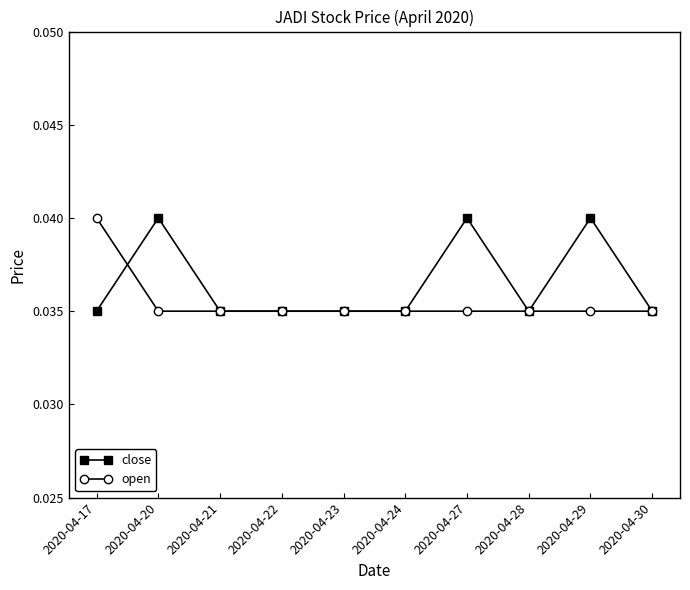

Is it true that open equals 0.1 at 2020-04-23?

False